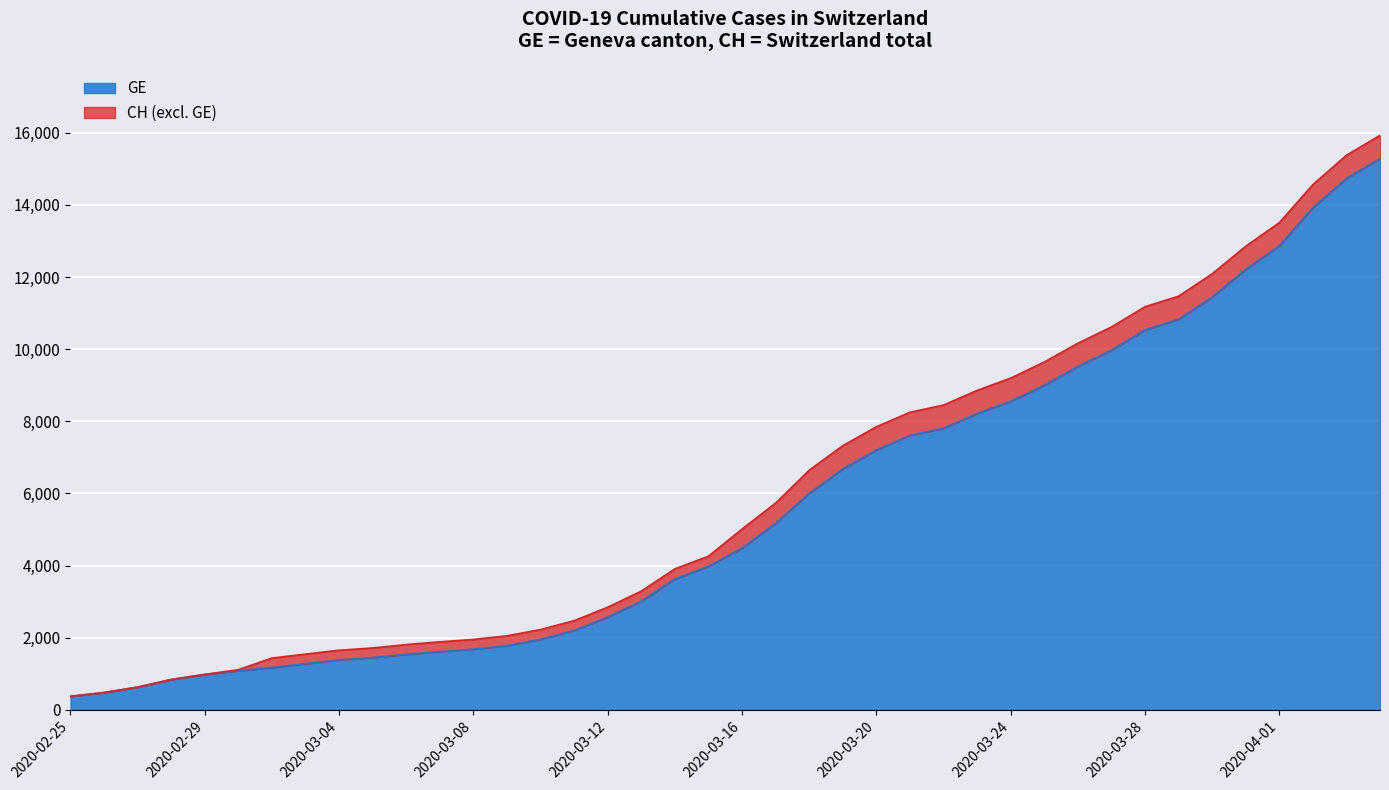

Which category has the highest value in the GE series?

2020-04-04